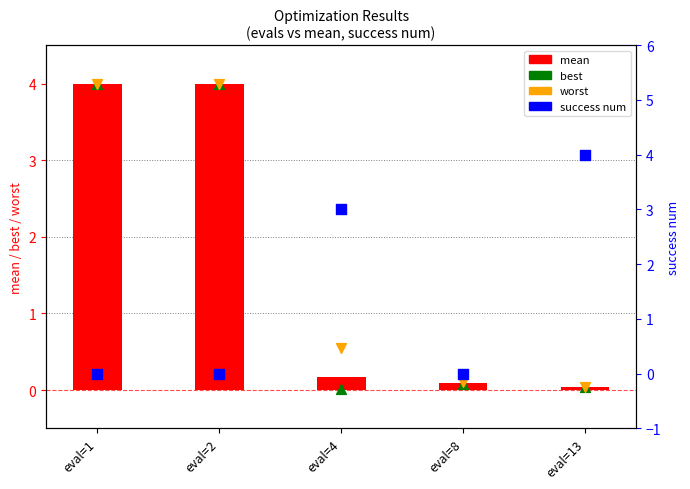

What is the total value across all series at eval=4?

3.7